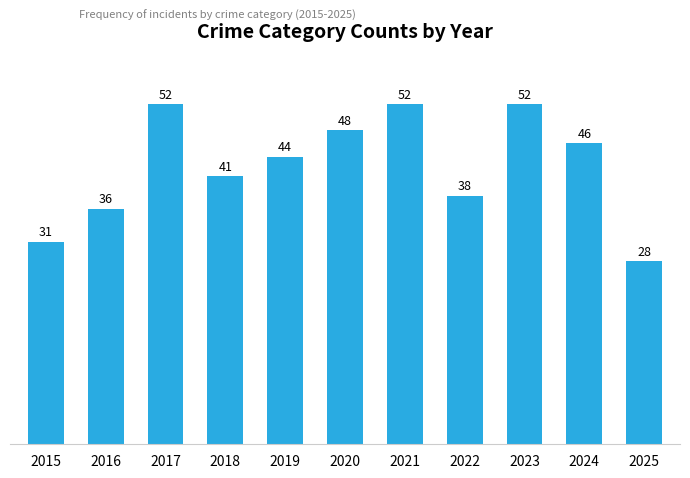

What is the average value?

43